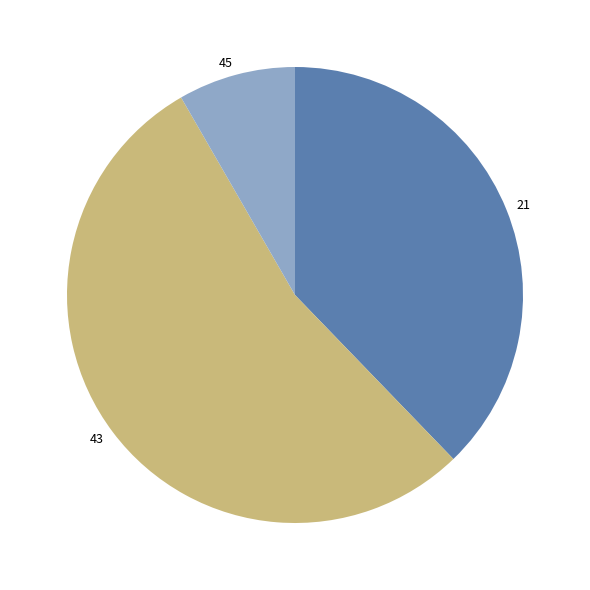

Approximately how many times larger is the value at 43 compared to 21?

1.4